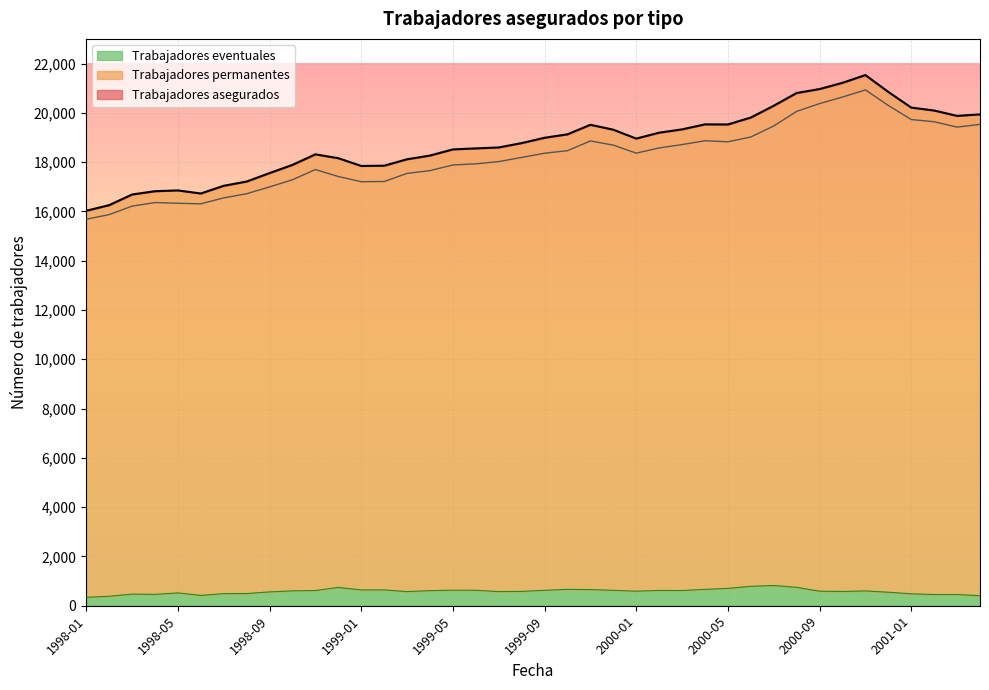

True or false: Trabajadores asegurados and Trabajadores eventuales intersect in this chart.

False